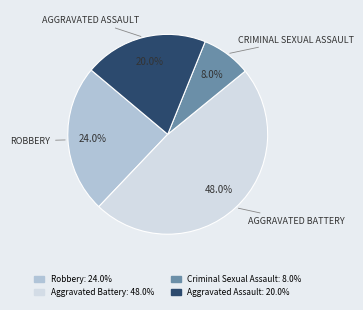

True or false: Criminal Sexual Assault accounts for 8% of the total.

True